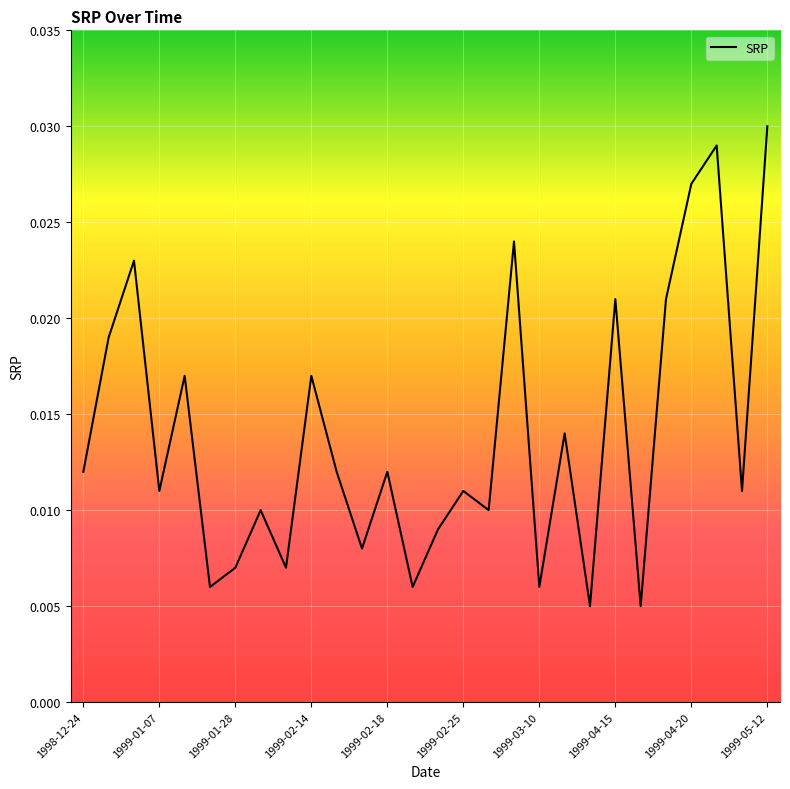

At which label is the value closest to 0?

20